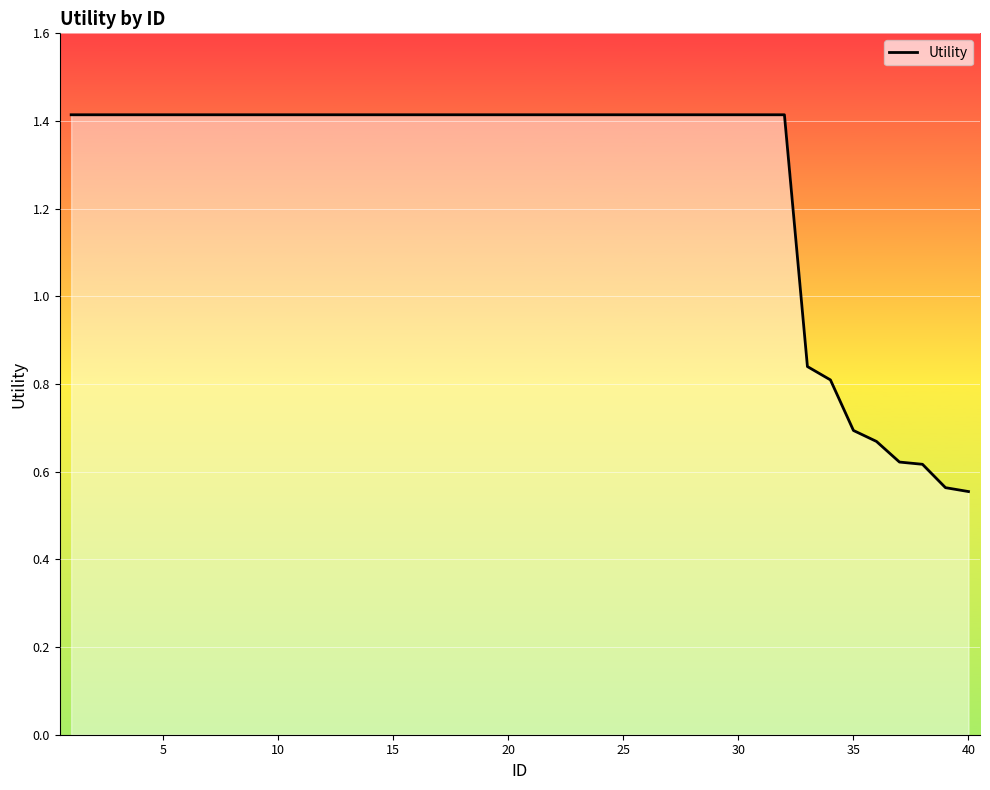

What is the greatest value displayed?

1.4